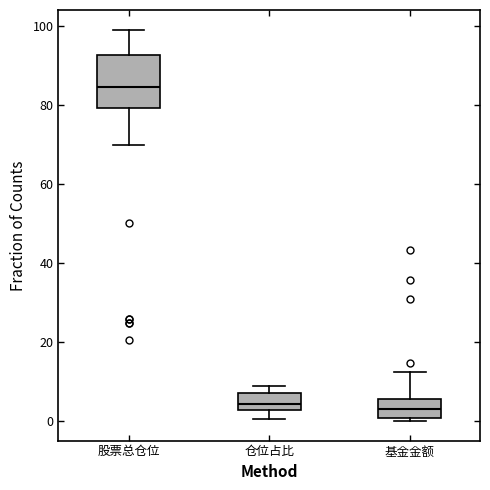

Reading left to right, transcribe this box plot: for each box, give where its median line is, the range the box spans, and where its two whiskers end, as read against the y-axis. The values are not printed on the chart, so give them approximately, as read against the axis.

股票总仓位: median 84, box 80 to 92, whiskers 70 to 100
仓位占比: median 4, box 2 to 8, whiskers 0 to 8 (just above the box's upper edge)
基金金额: median 4, box 0 to 6, whiskers 0 (just below the box's lower edge) to 12